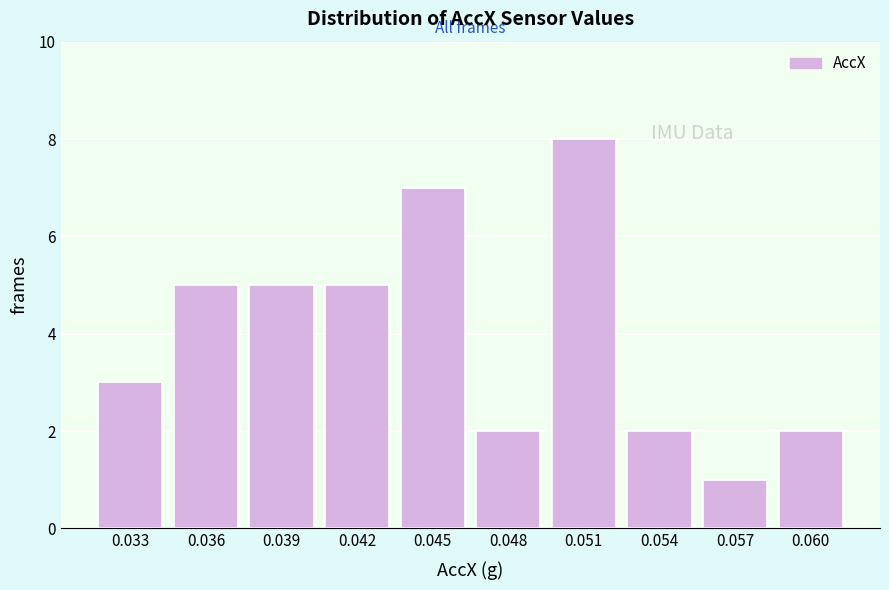

Reading left to right, extract all data points from this chart.

0.033=3	0.036=5	0.039=5	0.042=5	0.045=7	0.048=2	0.051=8	0.054=2	0.057=1	0.060=2